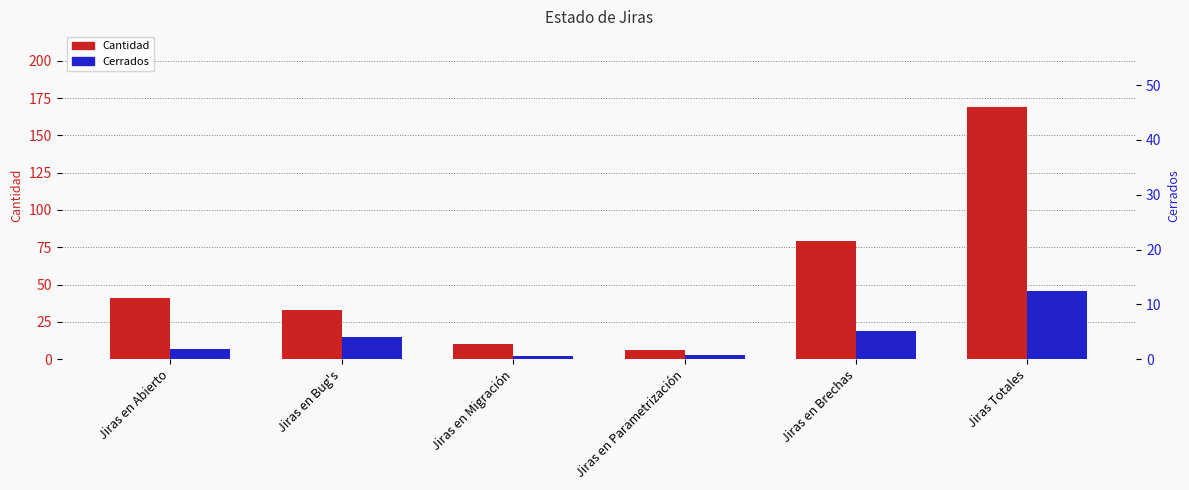

What is the lowest value of the Cerrados series?

2